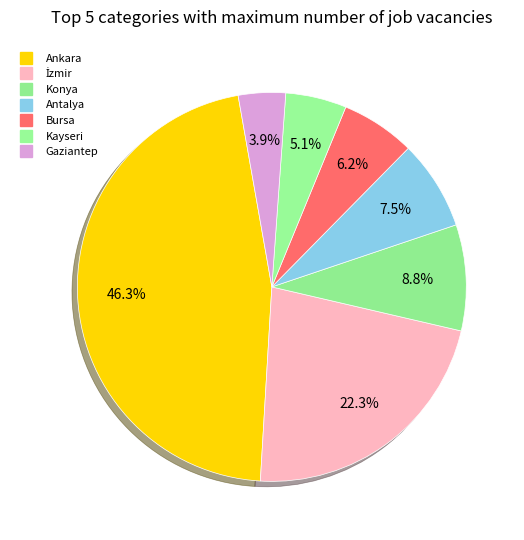

How many slices are in this pie chart?

7